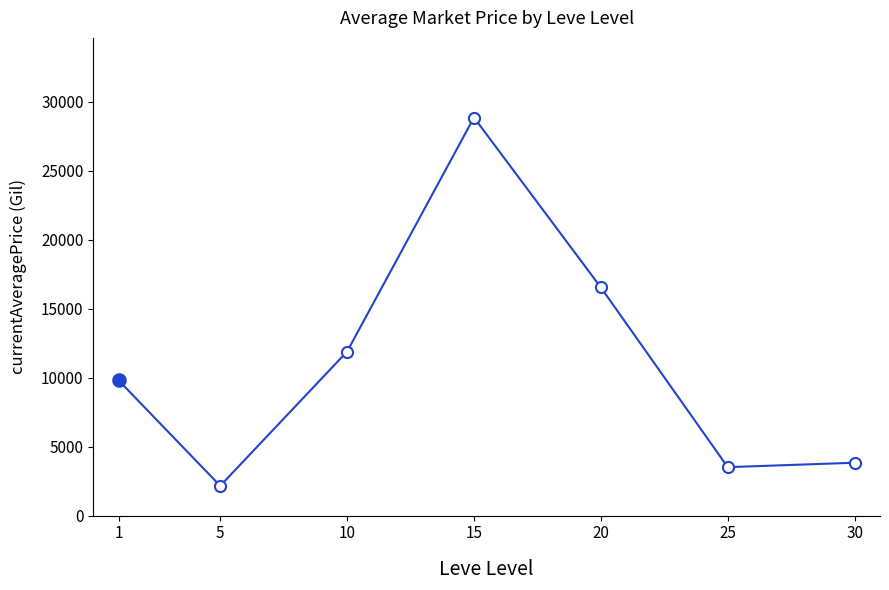

The value at 5 is 968.1. True or false?

False